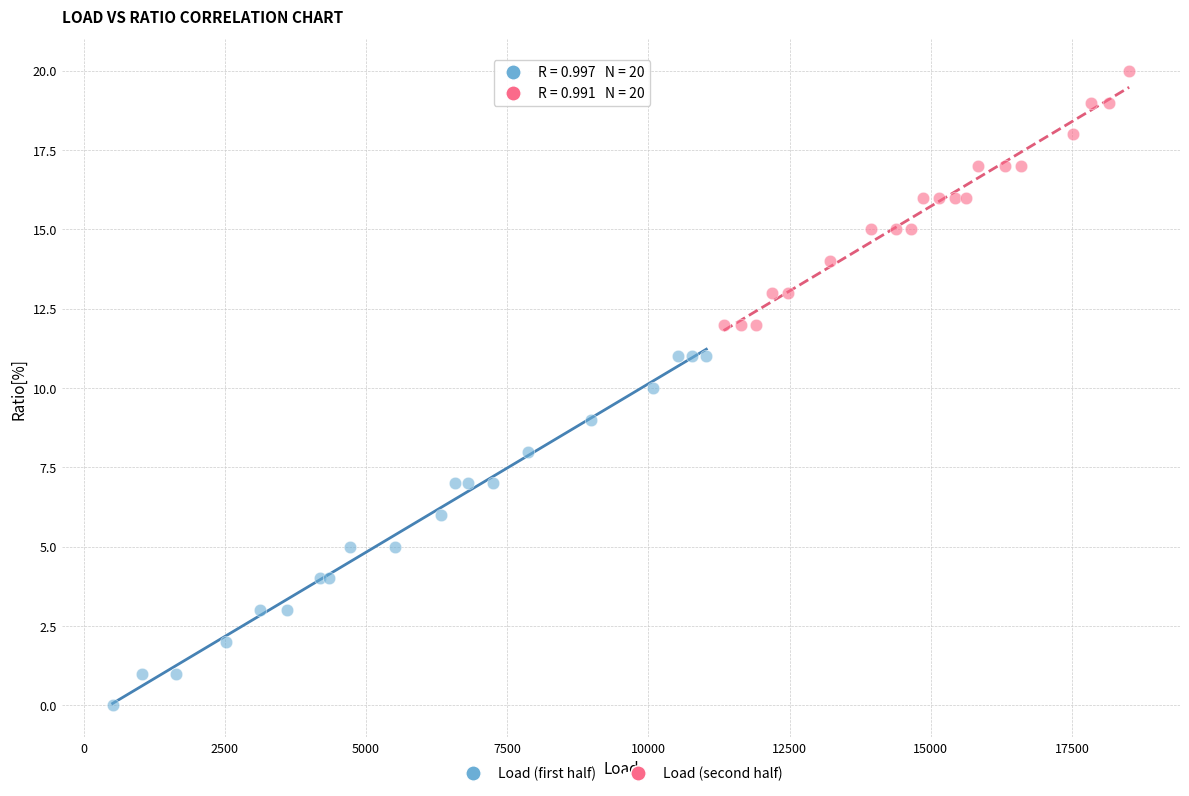

What are all the series names shown in the legend?

Load (first half), Load (second half)